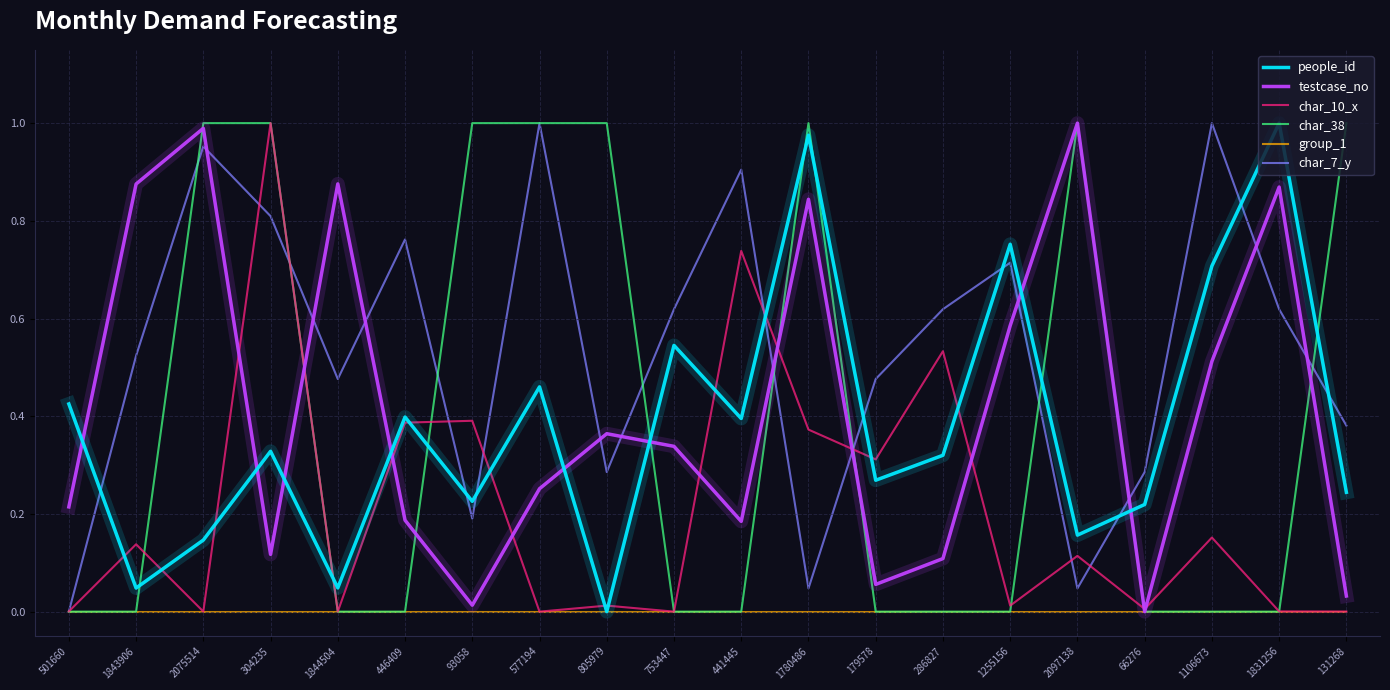

True or false: char_38 and testcase_no cross at least once.

True